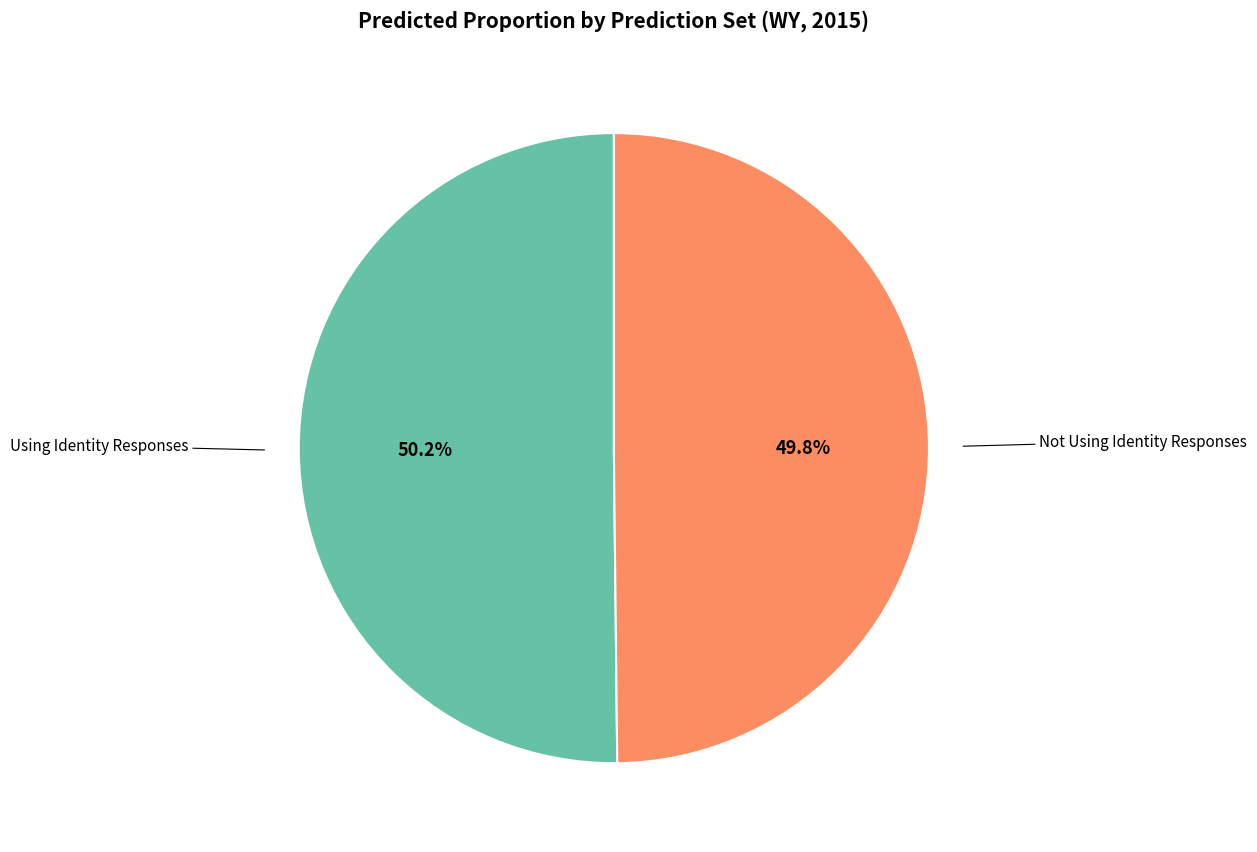

Is there any slice that represents more than half of the pie?

Yes